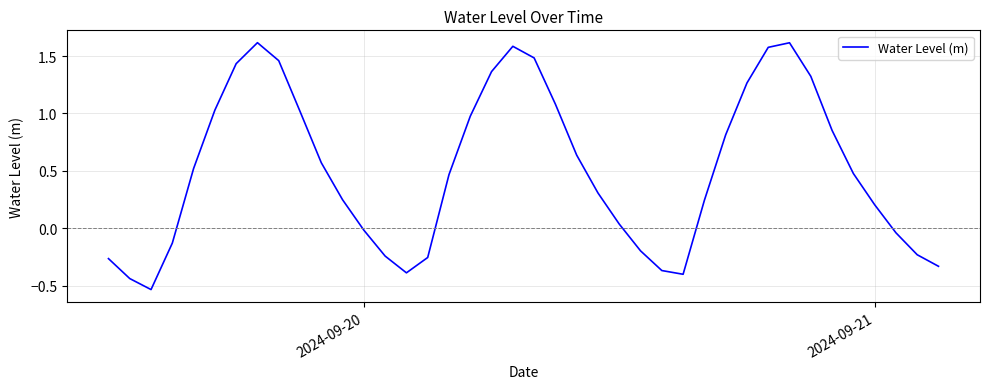

What is the difference between the maximum and minimum values?

2.2